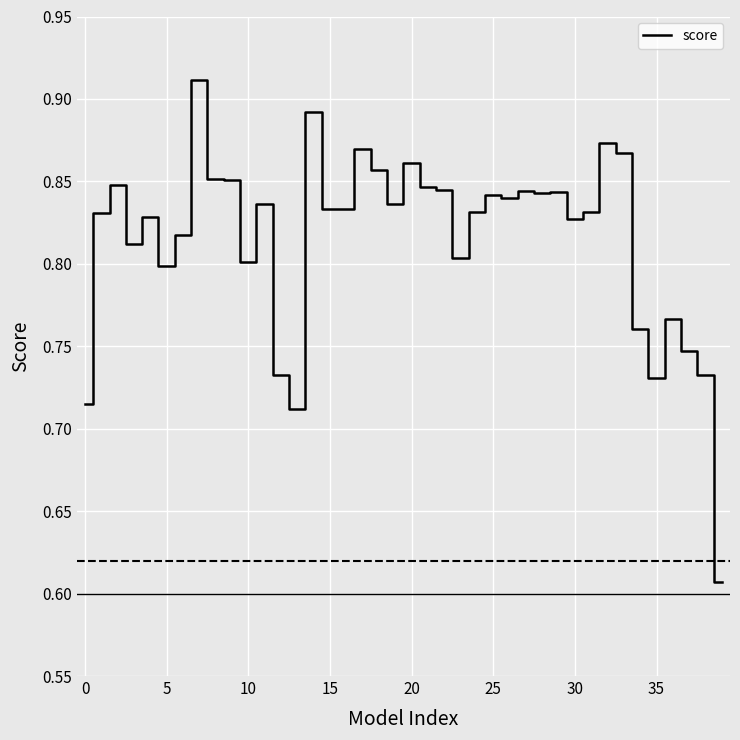

What is the difference between the maximum and minimum values?

0.3